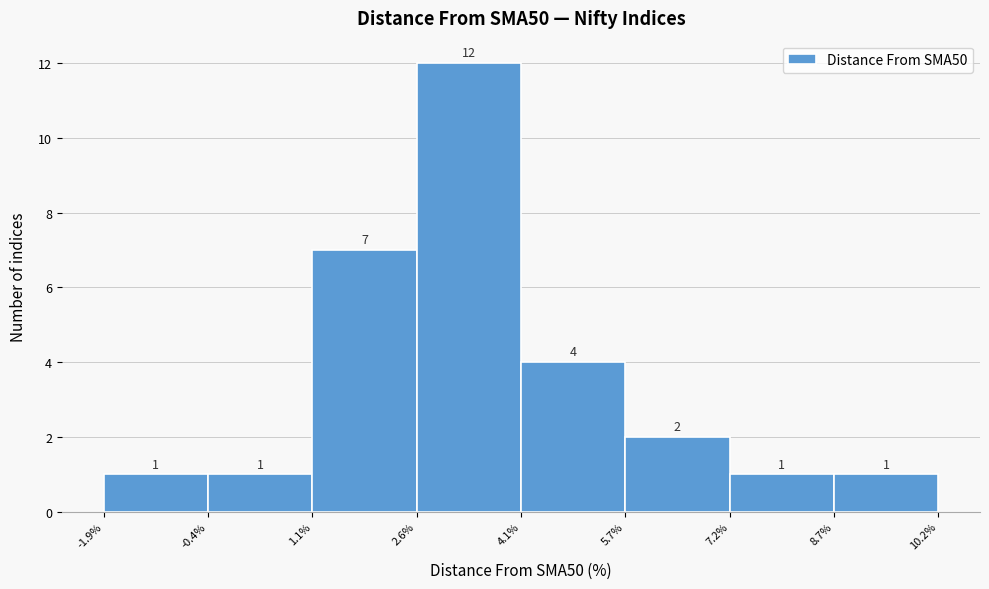

Reading left to right, transcribe this chart: for each bar, give the range it covers on the x-axis and its height.

-1.9% to -0.4%: 1
-0.4% to 1.1%: 1
1.1% to 2.6%: 7
2.6% to 4.1%: 12
4.1% to 5.7%: 4
5.7% to 7.2%: 2
7.2% to 8.7%: 1
8.7% to 10.2%: 1